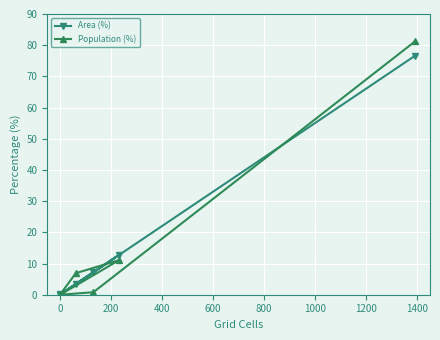

Is this an area chart (filled region under the line)?

No